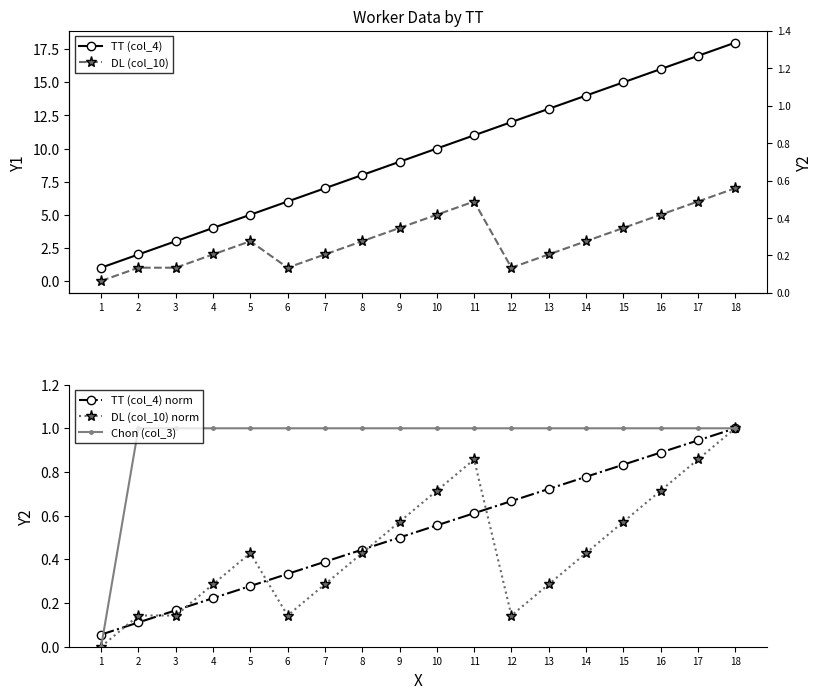

True or false: DL (col_10) and TT (col_4) cross at least once.

False